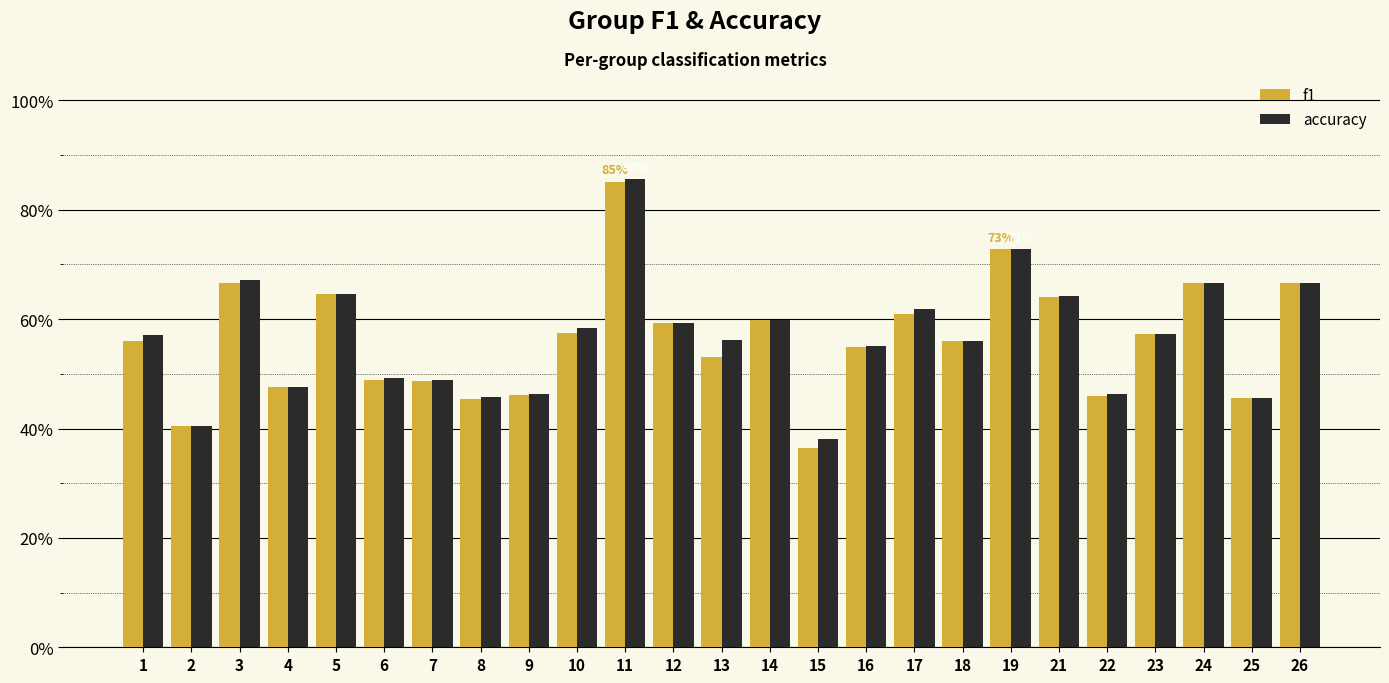

What is the total value across all series at 8?

0.9